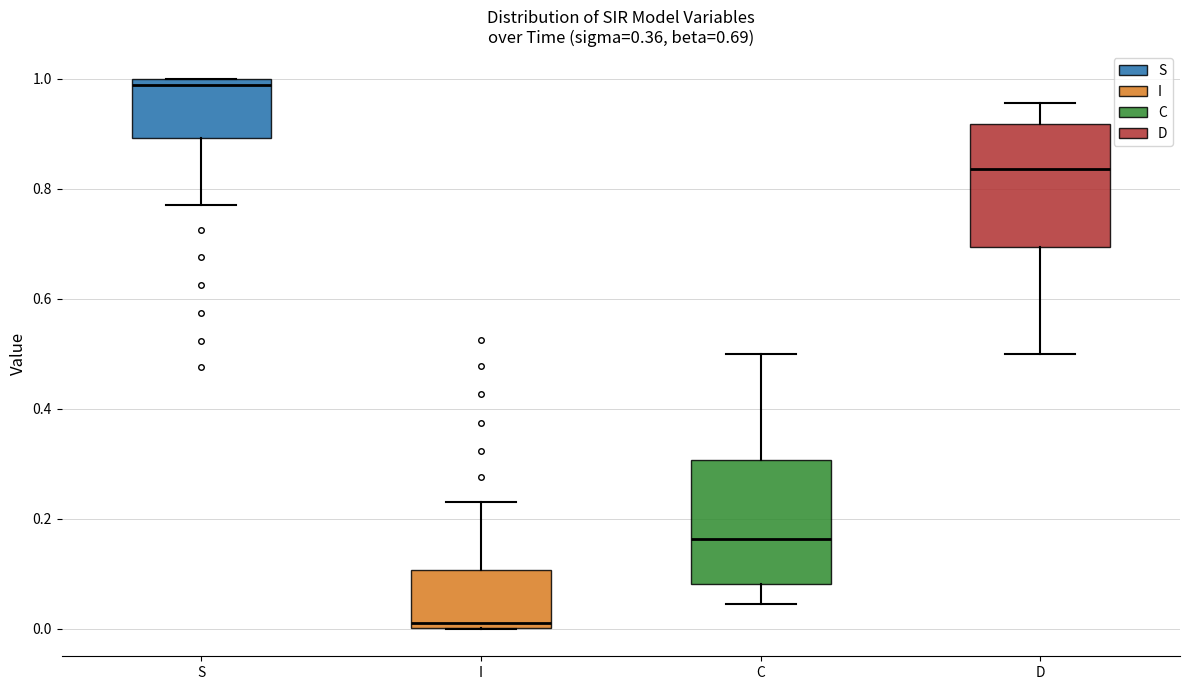

Which box has the highest median line?

S